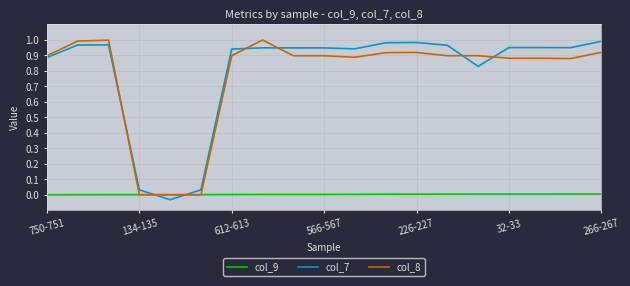

How many times do col_7 and col_9 cross each other?

2